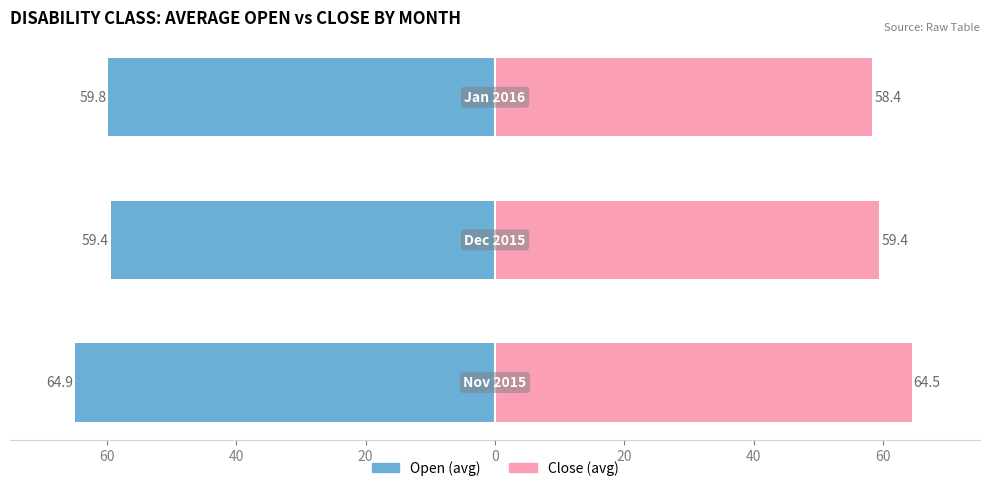

Which has a higher value, 40 or 60?

40